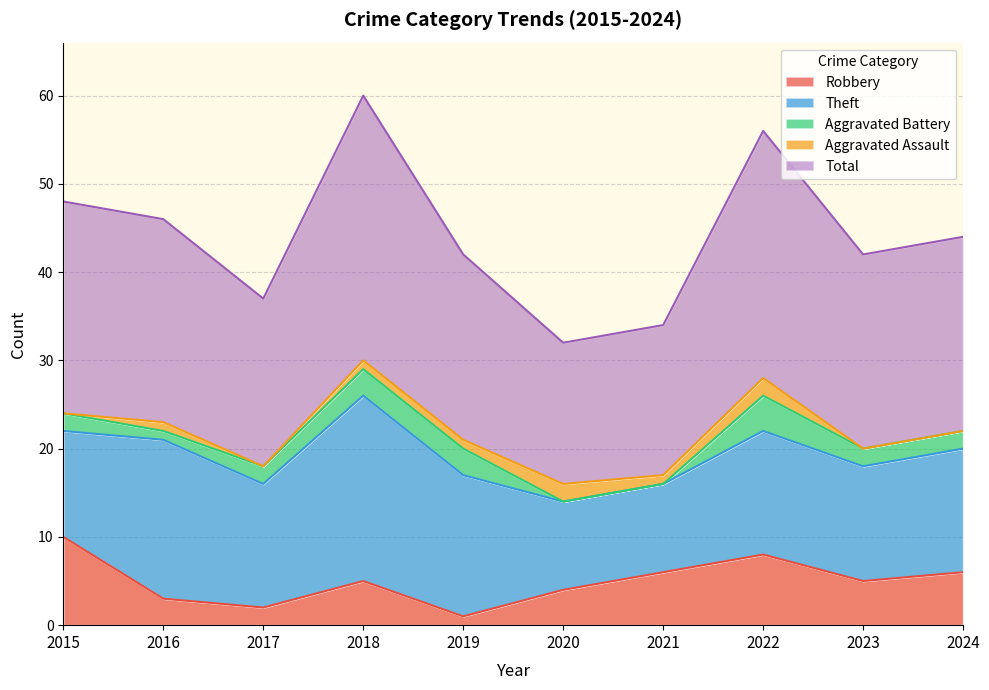

At which label is Robbery closest to 5?

2018